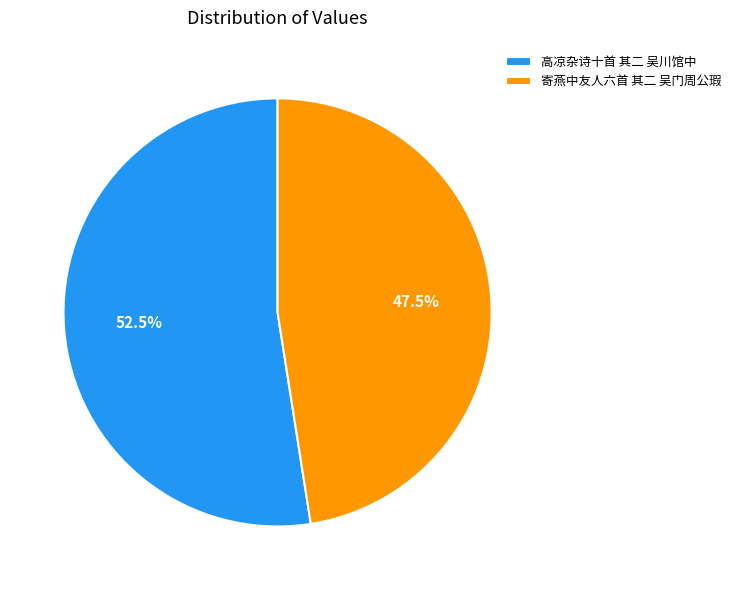

To the nearest percent, what is the average slice percentage?

50%